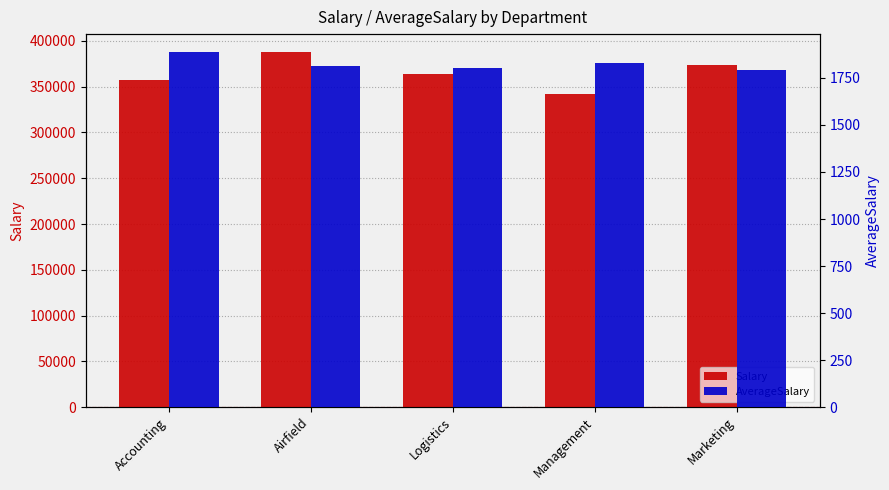

Reading right to left, what are all the values shown in this chart?

Salary: Marketing=373179.4	Management=341766.9	Logistics=364306.6	Airfield=388040.9	Accounting=356956.6
AverageSalary: Marketing=1794.1	Management=1827.6	Logistics=1803.5	Airfield=1813.3	Accounting=1888.7